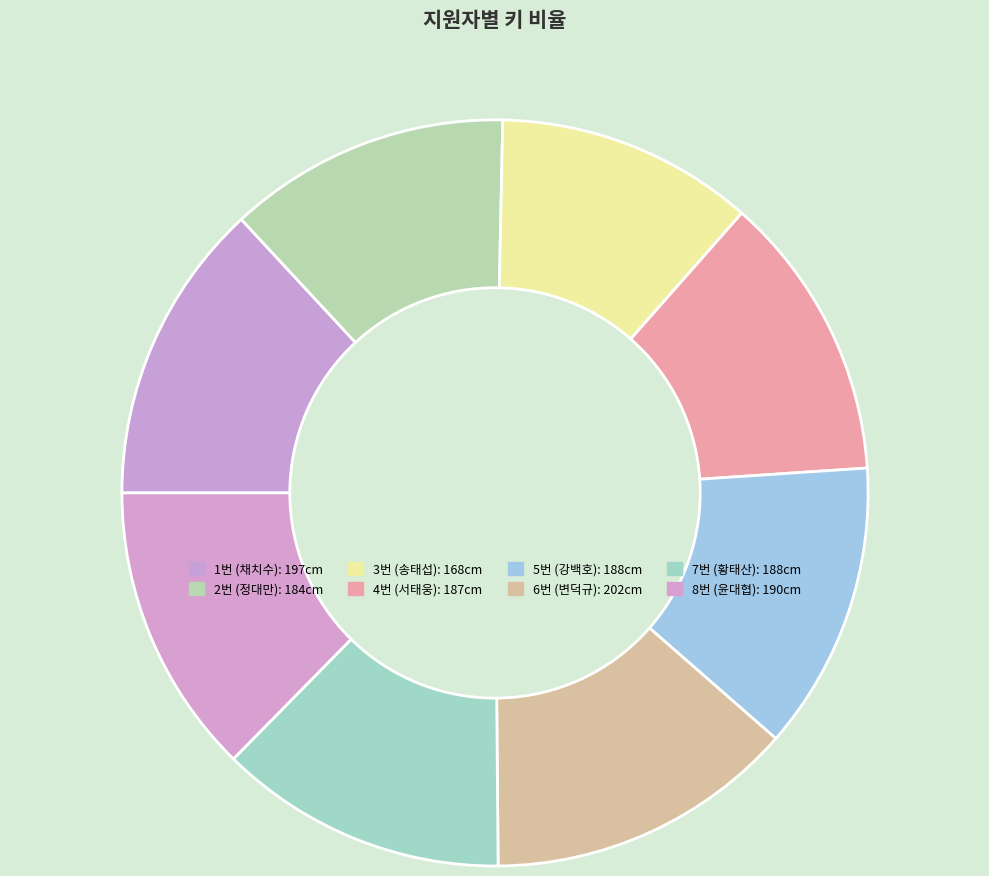

Count the number of slices in the pie.

8